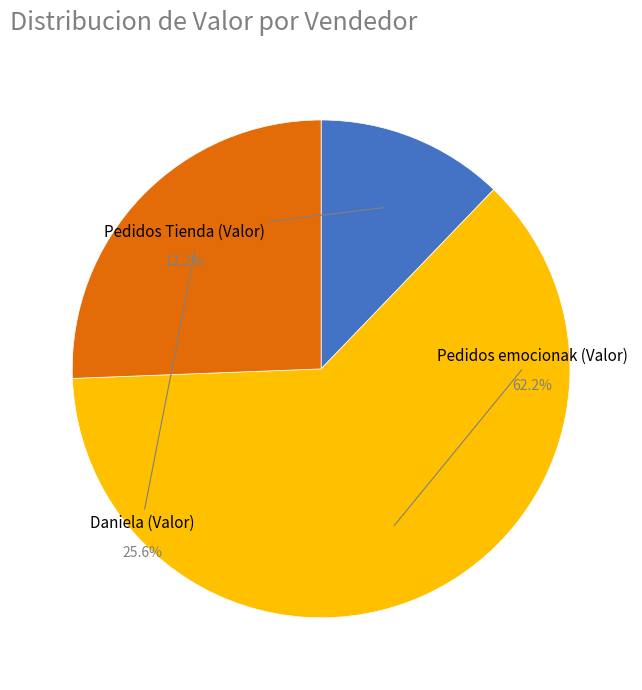

What is the ratio of the value at Daniela (Valor) to the value at Pedidos emocionak (Valor)?

0.4